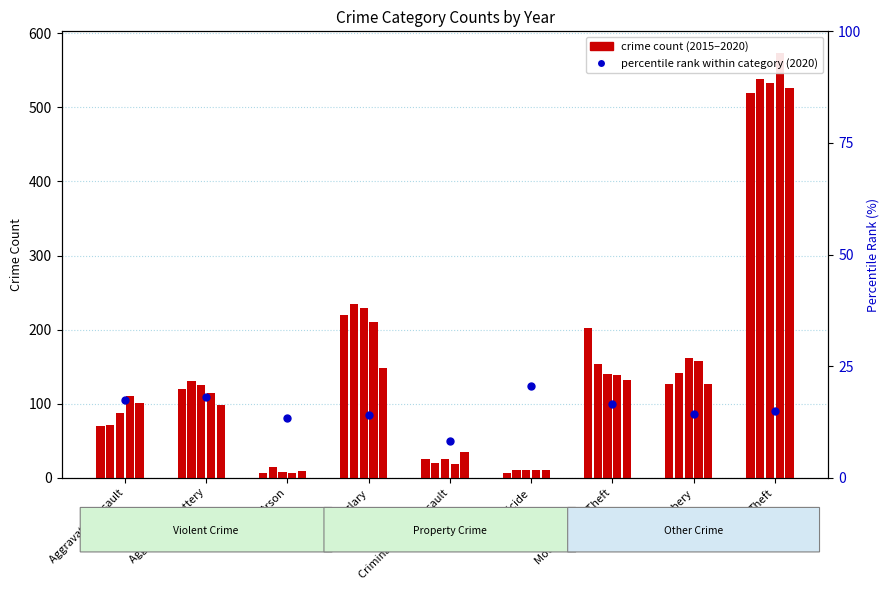

Which series contains the lowest Y value?

count